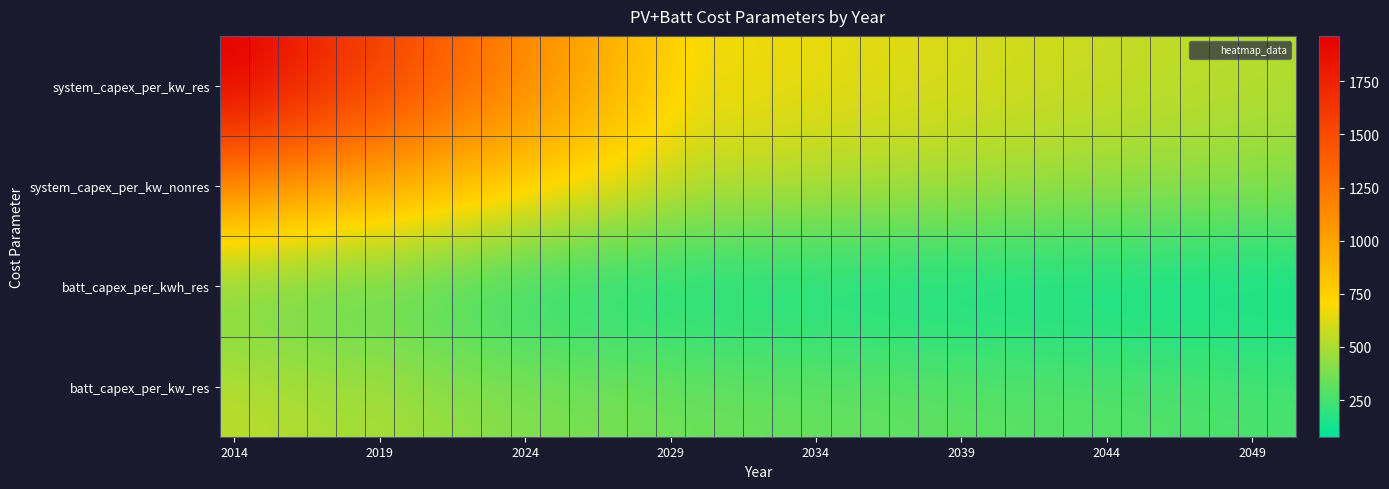

At how many categories does at least one series exceed 383?

37